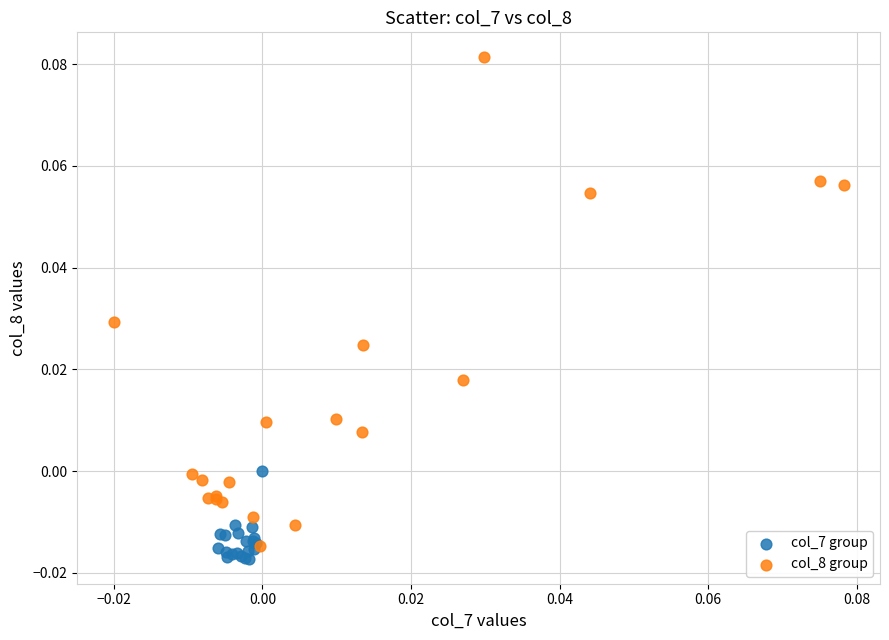

Which series has the largest Y range (max minus min)?

col_8 group